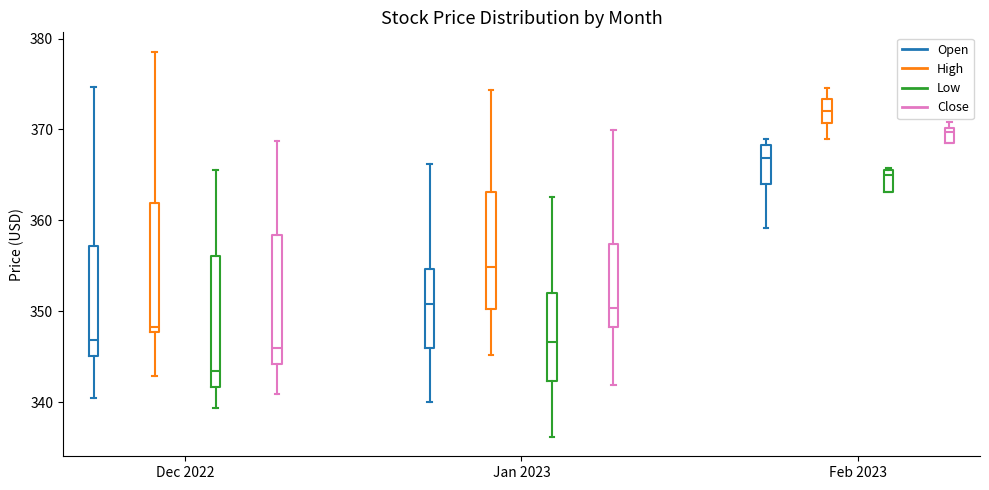

Reading left to right, read every box against the y-axis: the position of its median line, the range the box covers, and the ends of its whiskers. The values are not printed on the chart, so give them approximately, as read against the axis.

Dec 2022 (Open): median 347, box 345 to 357, whiskers 341 to 375
Dec 2022 (High): median 348 (just above the box's lower edge), box 348 to 362, whiskers 343 to 379
Dec 2022 (Low): median 343, box 342 to 356, whiskers 339 to 366
Dec 2022 (Close): median 346, box 344 to 358, whiskers 341 to 369
Jan 2023 (Open): median 351, box 346 to 355, whiskers 340 to 366
Jan 2023 (High): median 355, box 350 to 363, whiskers 345 to 374
Jan 2023 (Low): median 347, box 342 to 352, whiskers 336 to 363
Jan 2023 (Close): median 350, box 348 to 357, whiskers 342 to 370
Feb 2023 (Open): median 367, box 364 to 368, whiskers 359 to 369
Feb 2023 (High): median 372, box 371 to 373, whiskers 369 to 375
Feb 2023 (Low): median 365, box 363 to 366, whiskers 363 to 366
Feb 2023 (Close): median 370 (just below the box's upper edge), box 369 to 370, whiskers 369 to 371